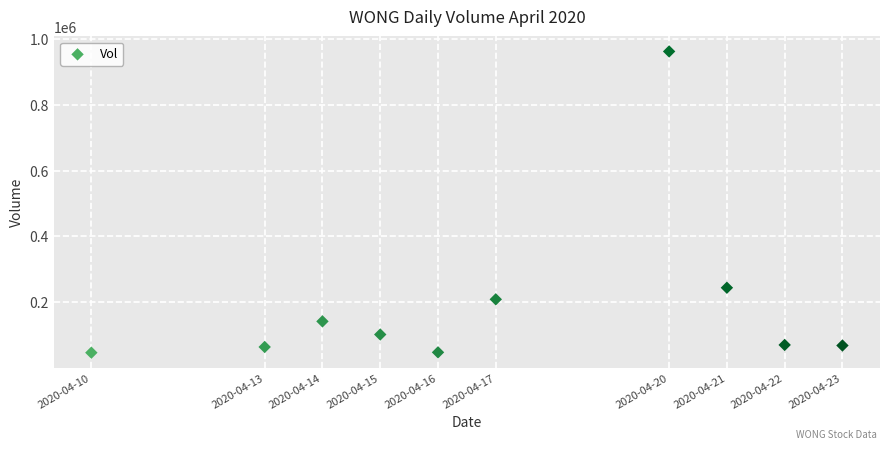

What Y value in the scatter plot is closest to 504150?

243800